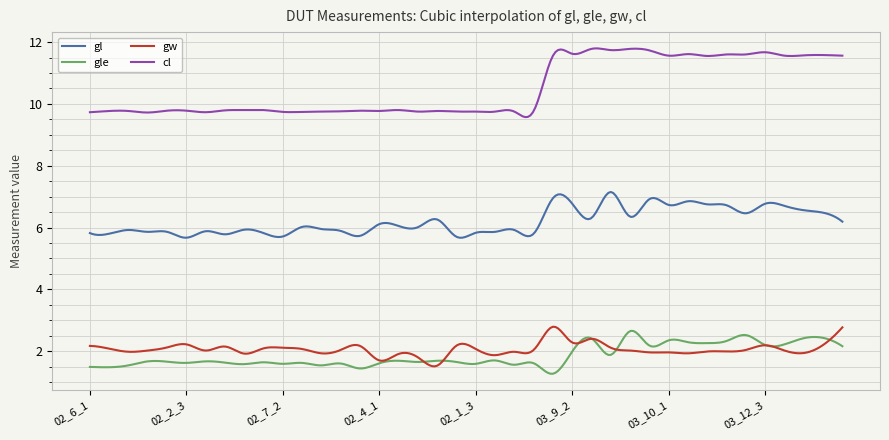

Which series has the largest range (max minus min)?

cl